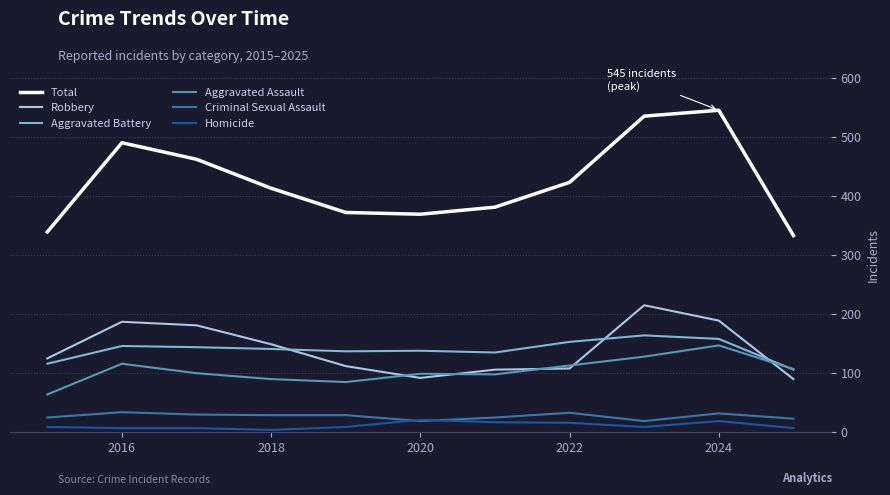

What is the maximum value for Aggravated Battery?

164